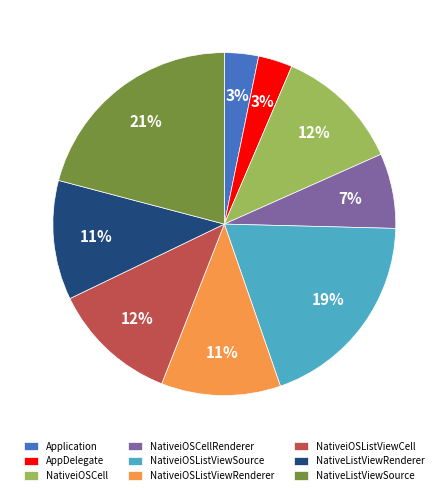

To the nearest percent, what portion does NativeiOSListViewCell represent?

12%